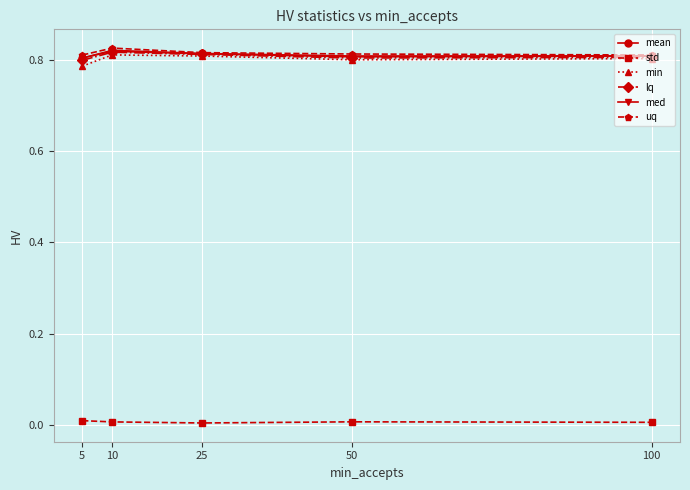

True or false: mean and lq cross at least once.

False